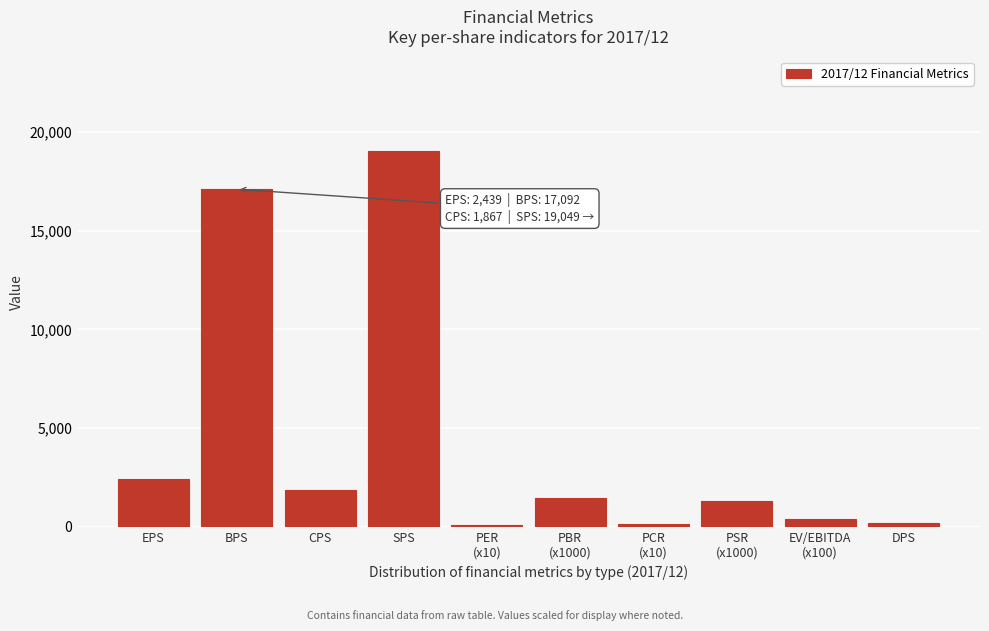

What is the difference between the maximum and minimum values?

18948